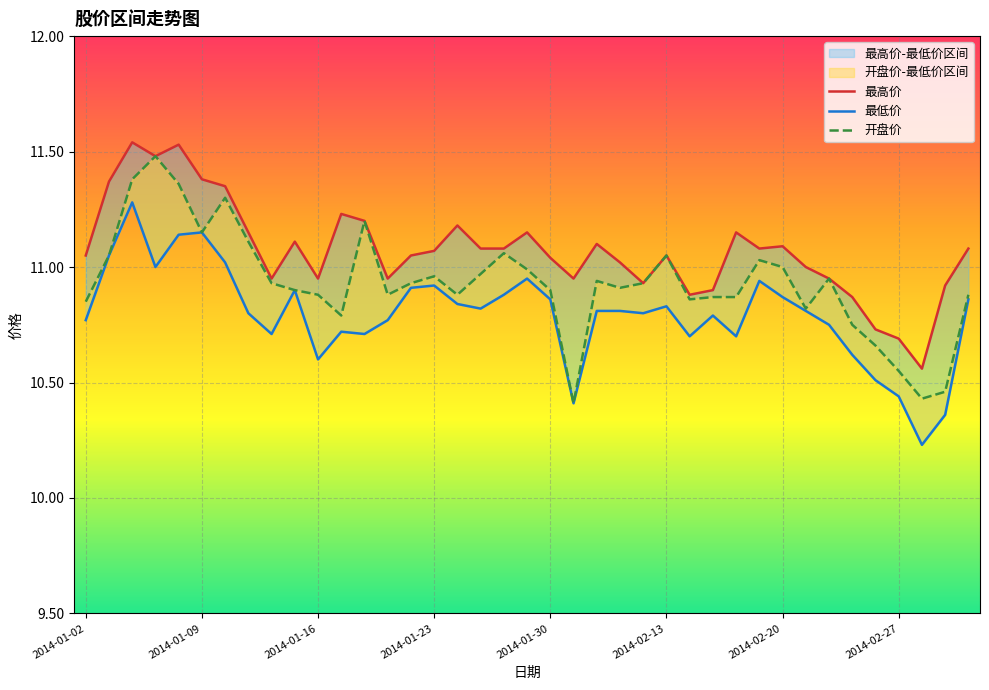

At 2014-02-11, list the series in order from largest to smallest.

最高价, 开盘价, 最低价